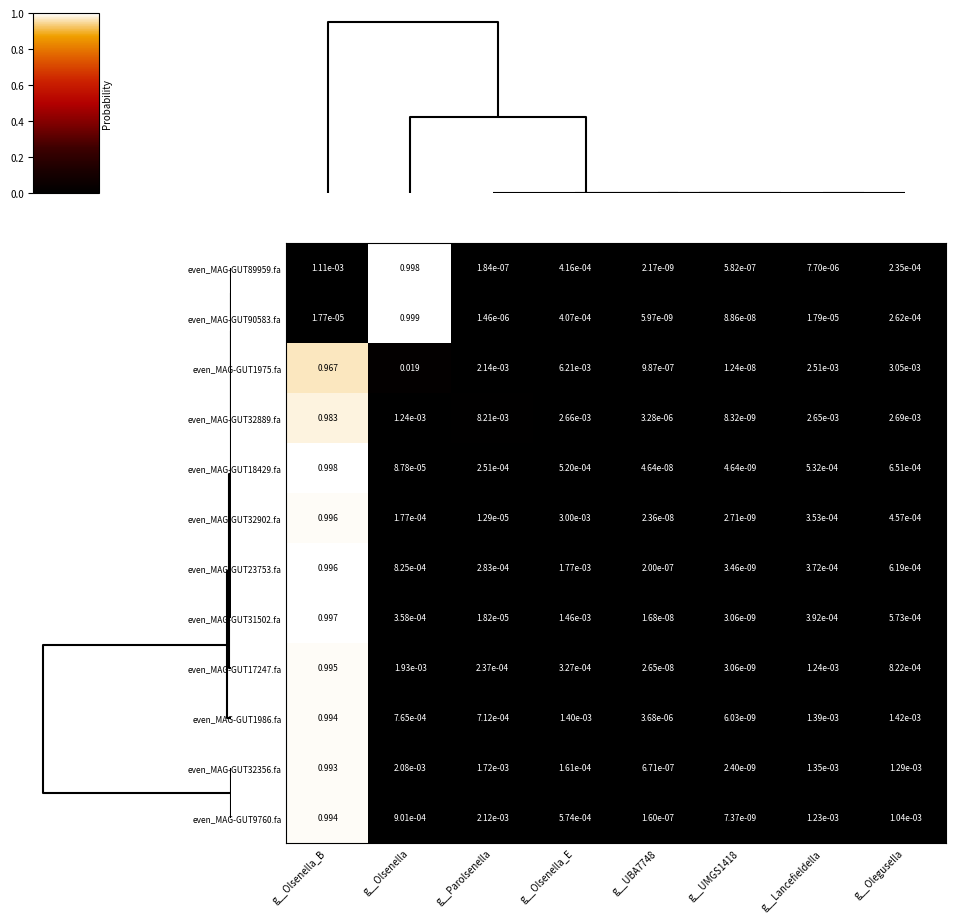

Rank the series at g__Parolsenella from lowest to highest value.

even_MAG-GUT89959.fa, even_MAG-GUT90583.fa, even_MAG-GUT32902.fa, even_MAG-GUT31502.fa, even_MAG-GUT17247.fa, even_MAG-GUT18429.fa, even_MAG-GUT23753.fa, even_MAG-GUT1986.fa, even_MAG-GUT32356.fa, even_MAG-GUT9760.fa, even_MAG-GUT1975.fa, even_MAG-GUT32889.fa